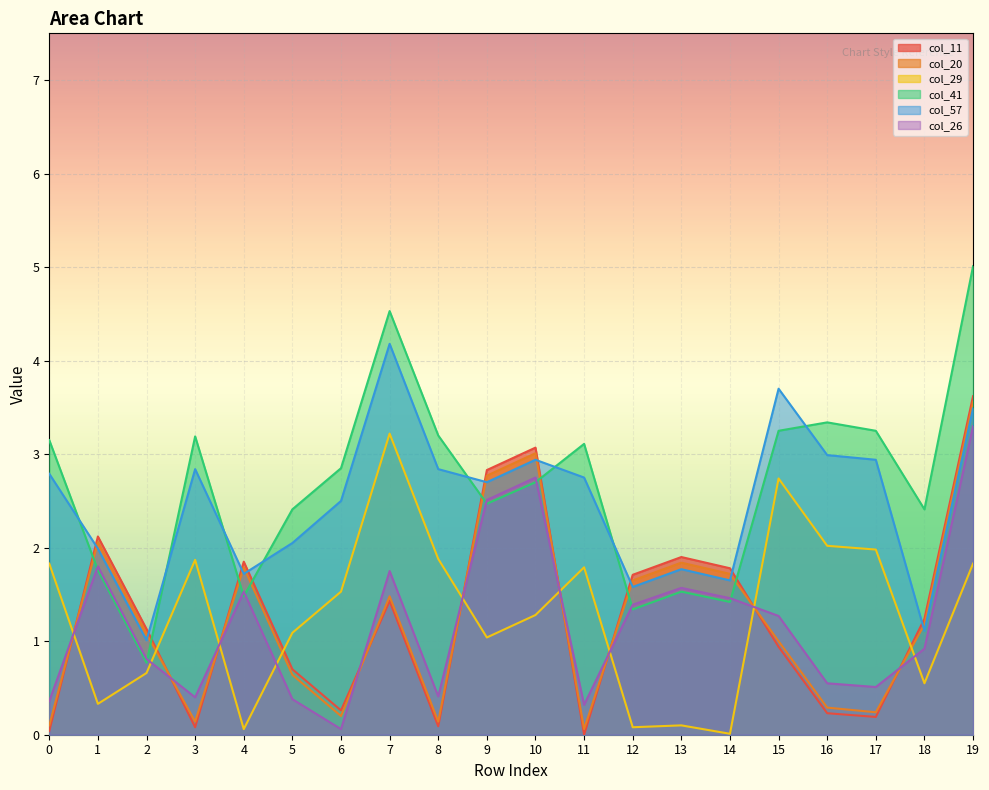

How many categories are shown in the chart?

20